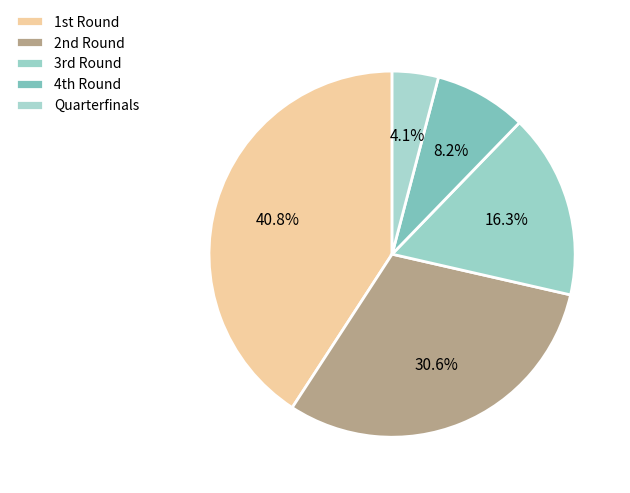

Count the number of slices in the pie.

5